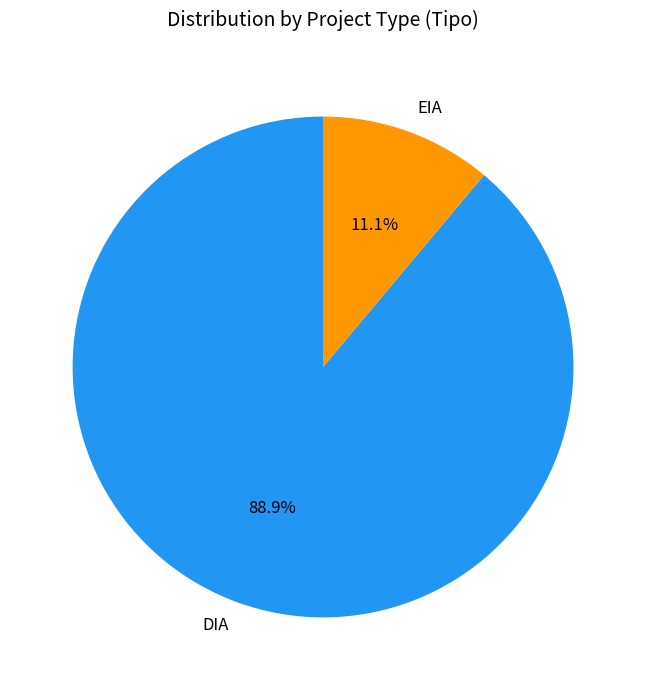

What is the ratio of the value at DIA to the value at EIA?

8.0